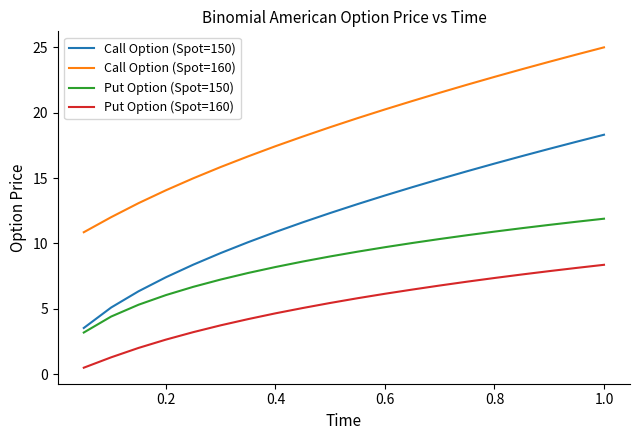

What is the difference between the maximum and minimum values in the Call Option (Spot=160) series?

14.1